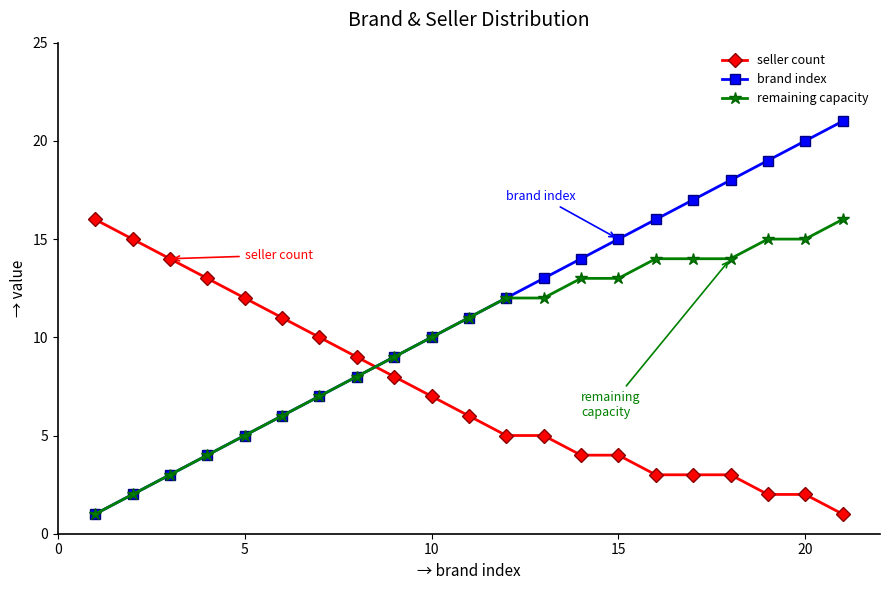

True or false: remaining capacity and seller count intersect in this chart.

True